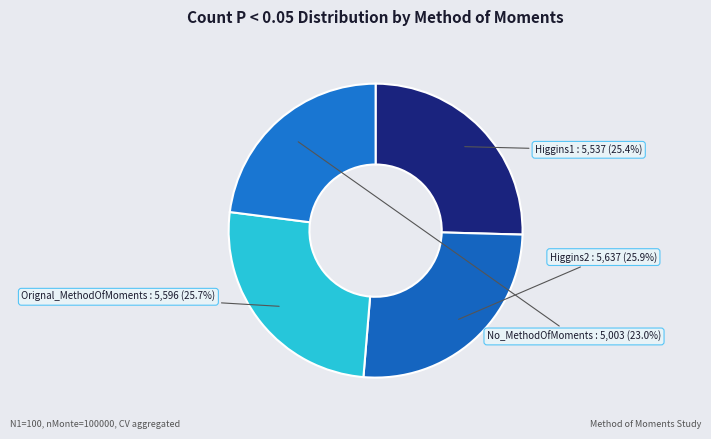

Is the sum of Orignal_MethodOfMoments and Higgins1 greater than half?

Yes